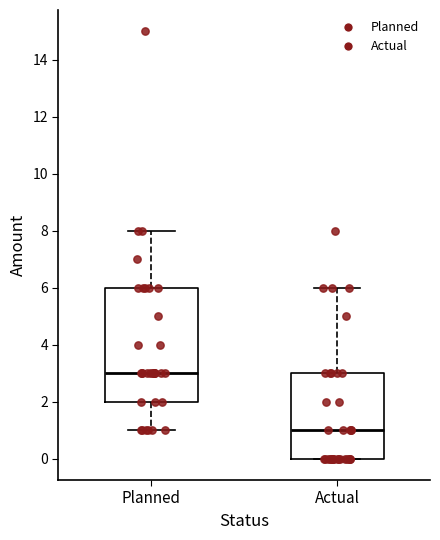

Which box's median line is the highest?

Planned